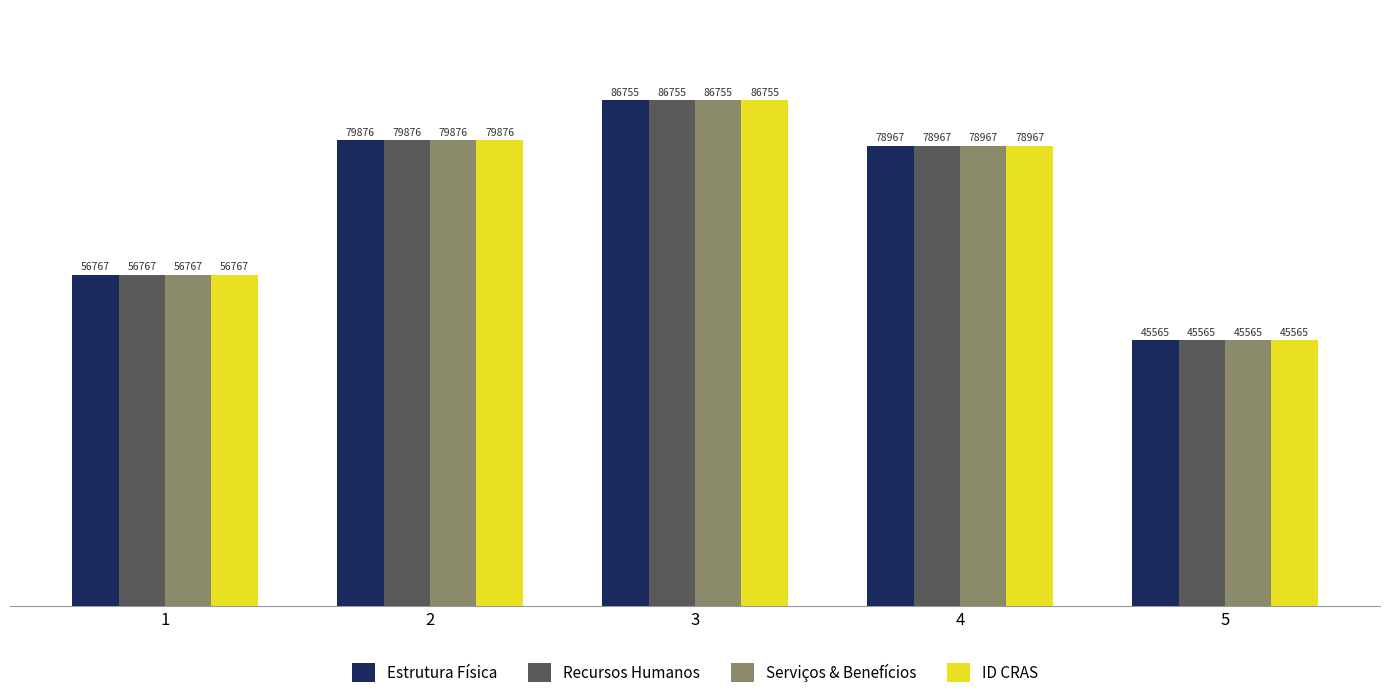

Which label corresponds to the largest value in the chart?

3